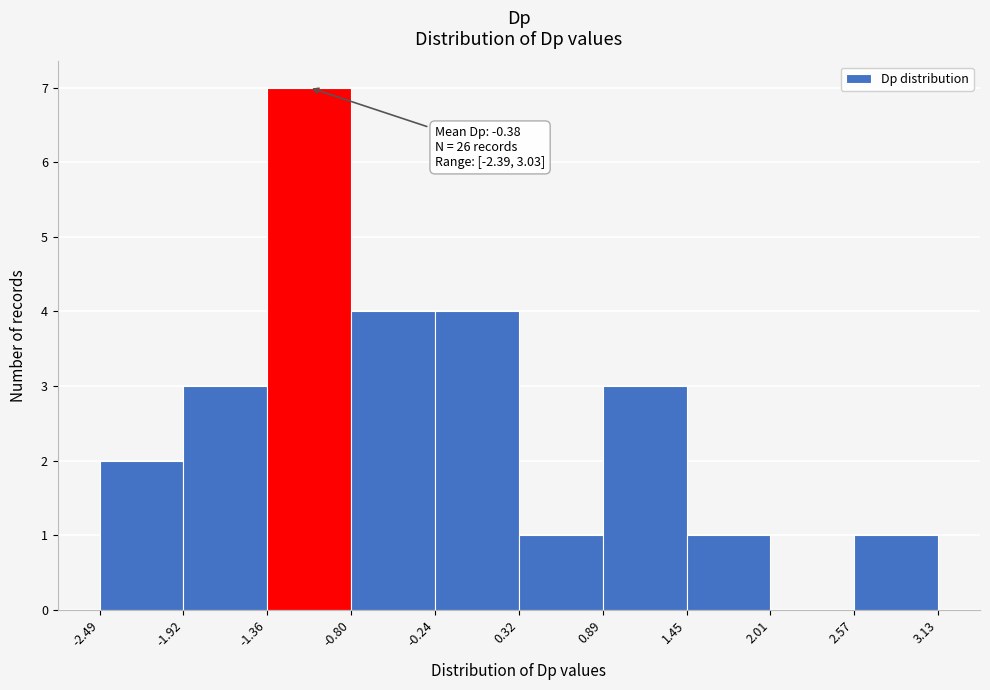

Over which range of the x-axis is the bar tallest?

-1.36 to -0.80